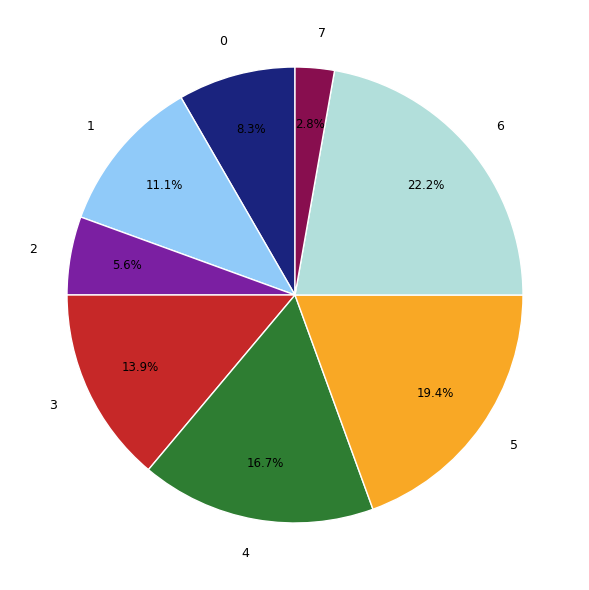

Does 5 account for over 50% of the chart?

No